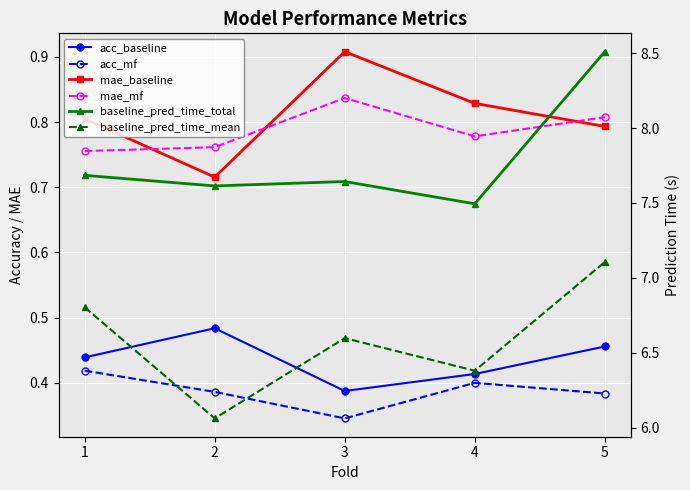

Between 1 and 4, which is larger?

1